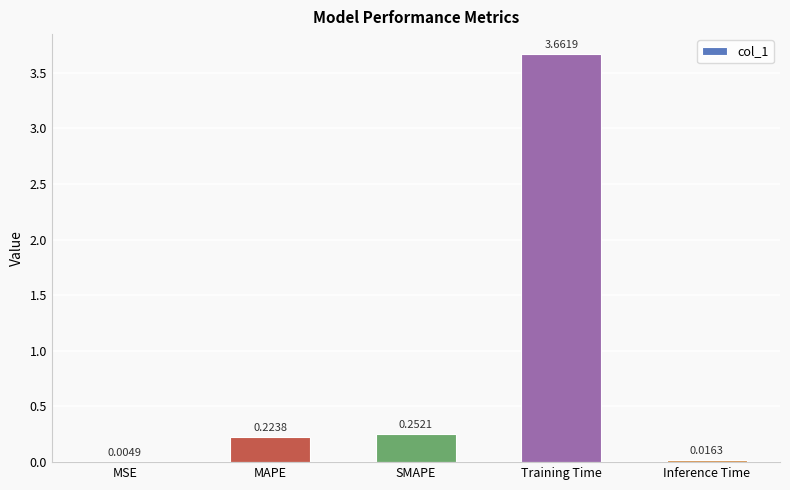

Where is the data nearest to the value 1?

SMAPE